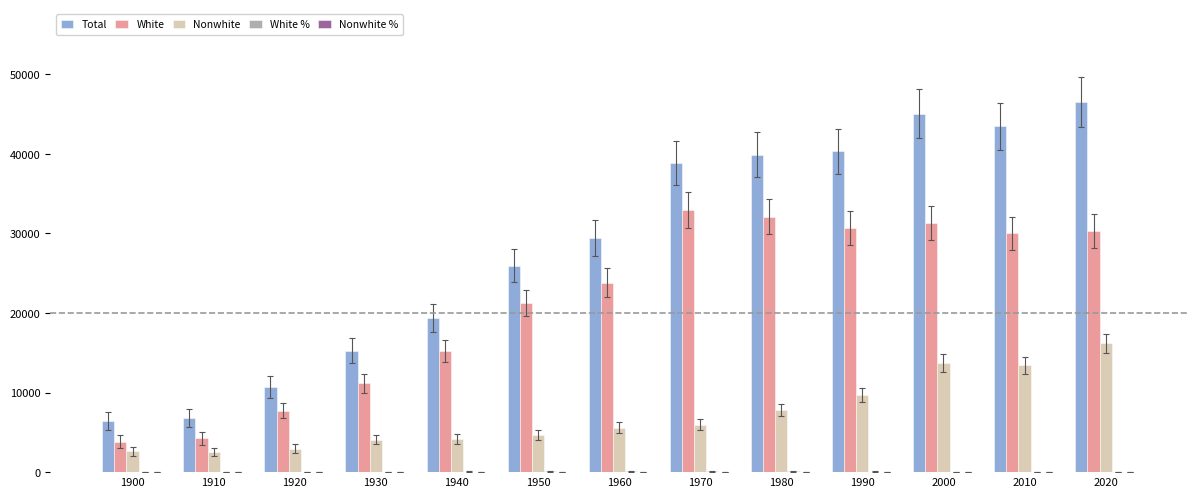

What is the total value across all series at 2010?

87050.0